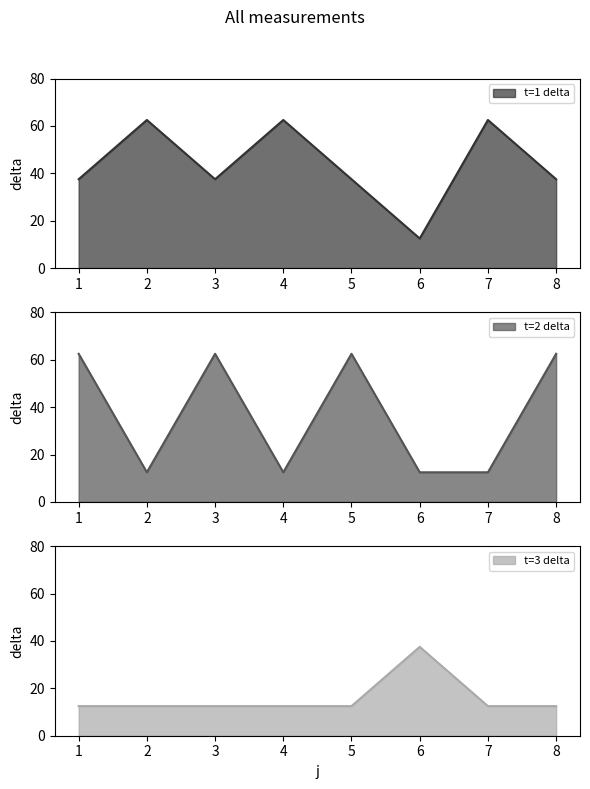

The t=1 delta series shows 37.5 at 5. True or false?

True